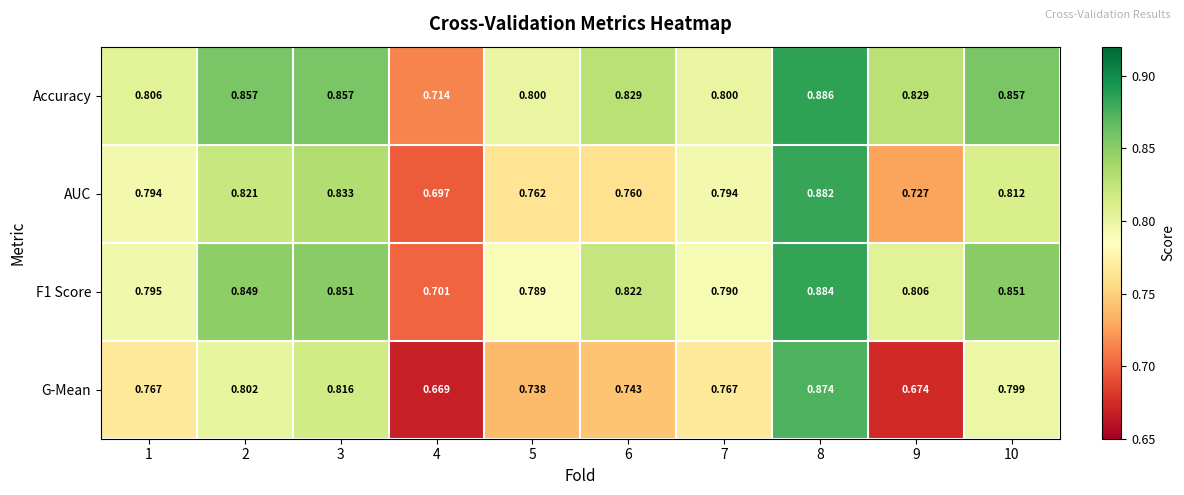

Is the value of F1 Score at 10 greater than the value of G-Mean at 1?

Yes